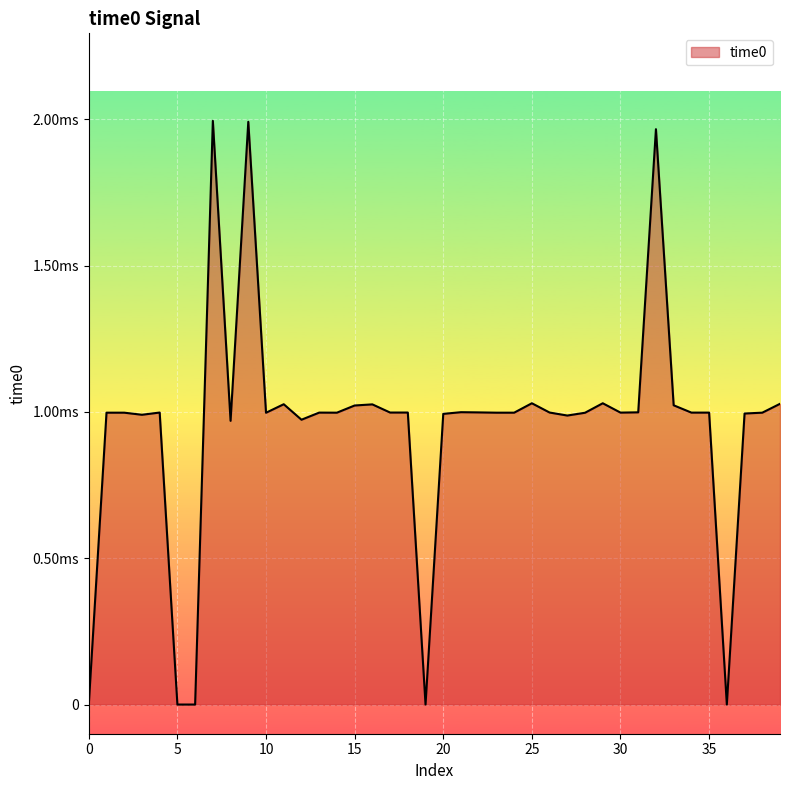

Does the chart display data point markers on the line(s)?

No